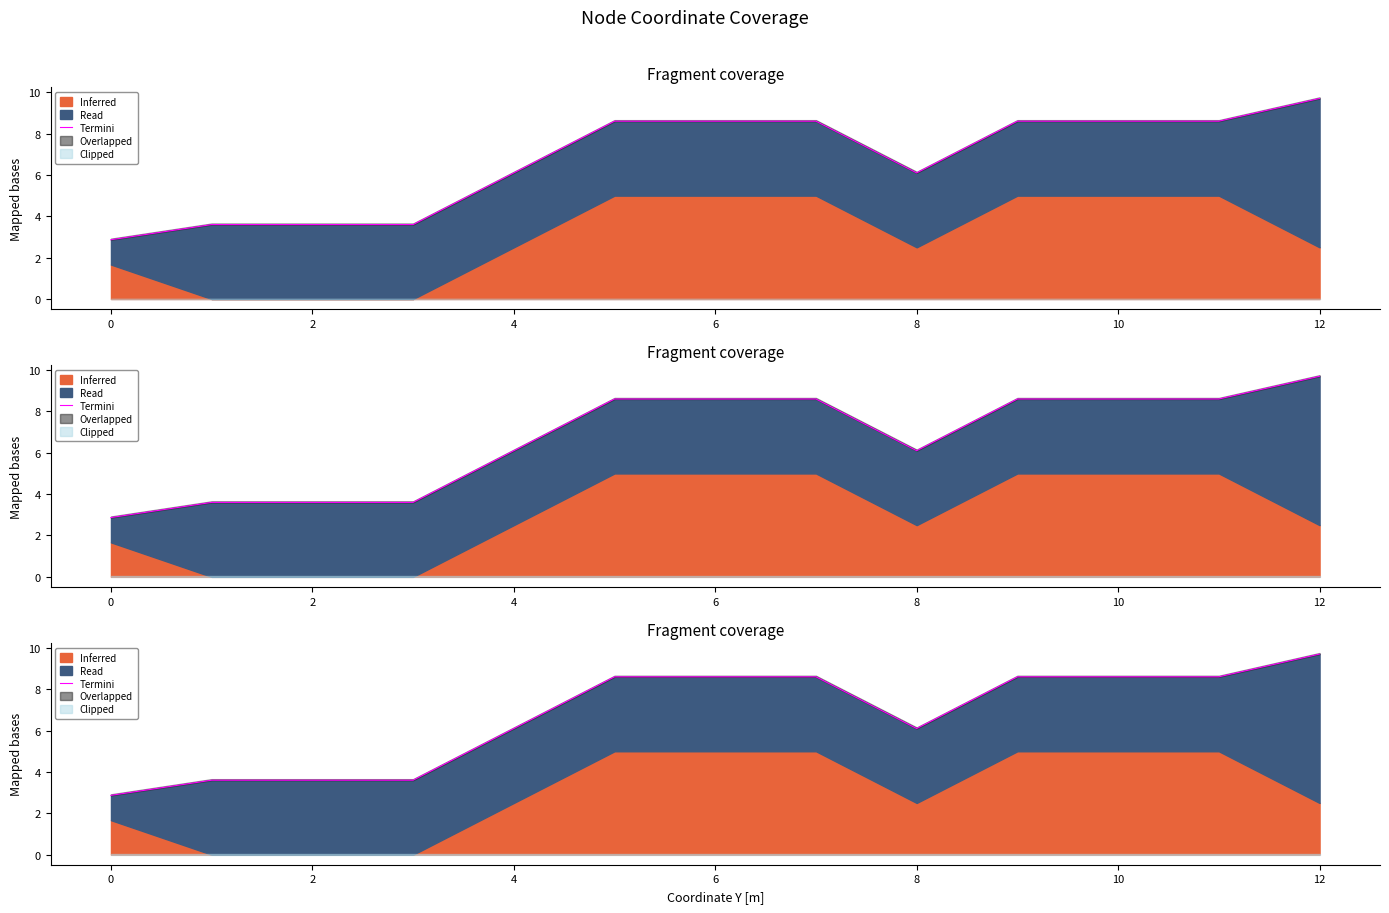

The chart shows a value of 3.6 at 4. True or false?

True